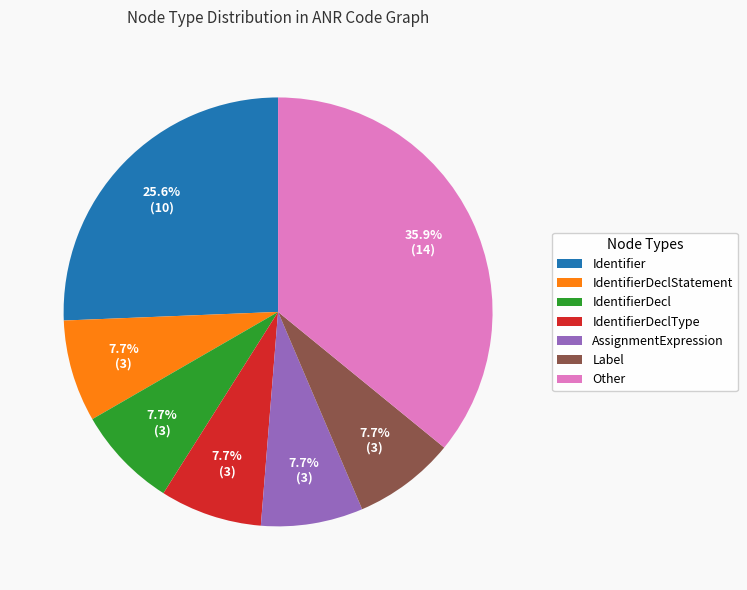

To the nearest percent, what is the average slice percentage?

14%